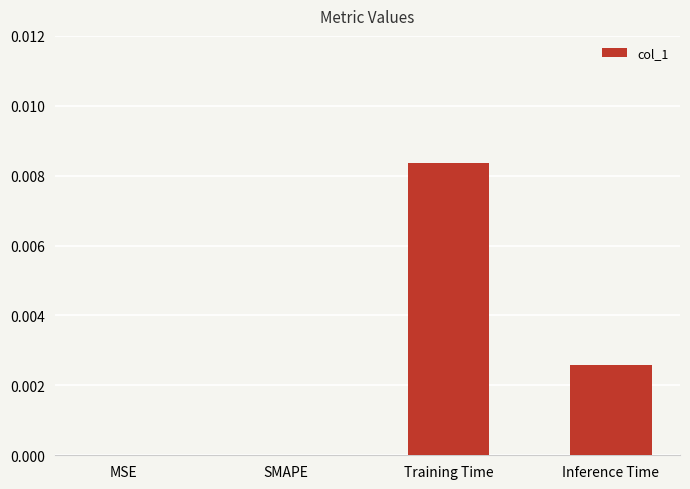

Which category has the highest value across all series?

Training Time